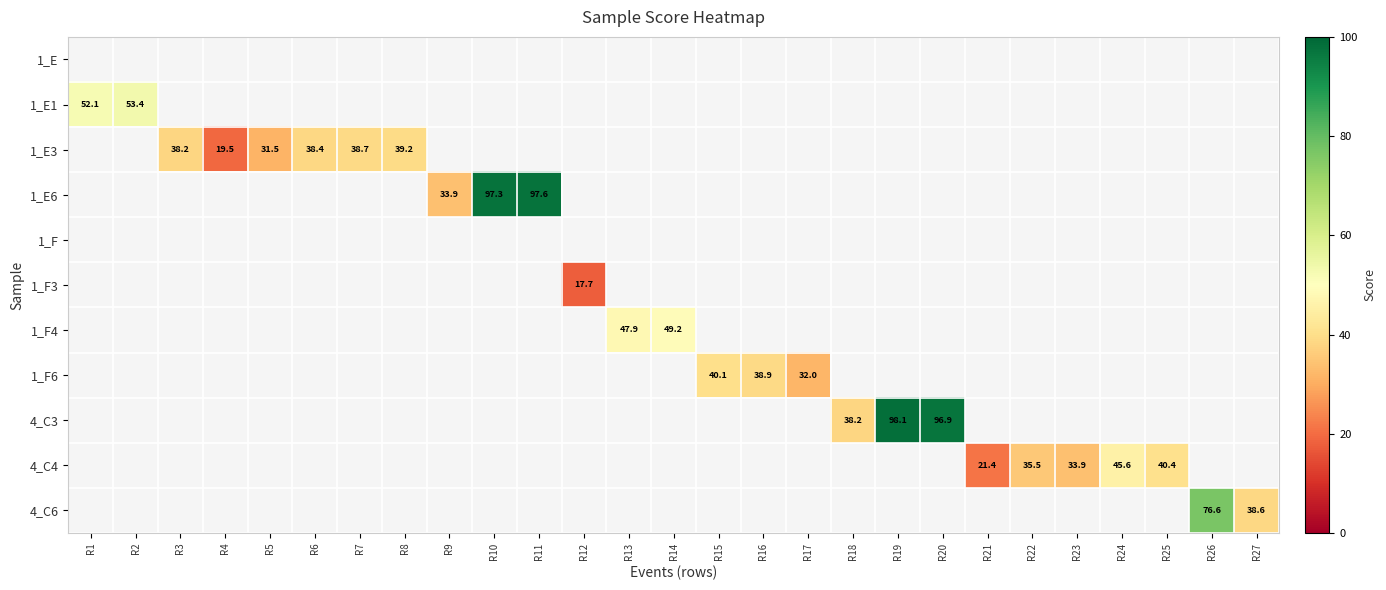

True or false: 4_C4 has a value of 33.9 at R23.

True